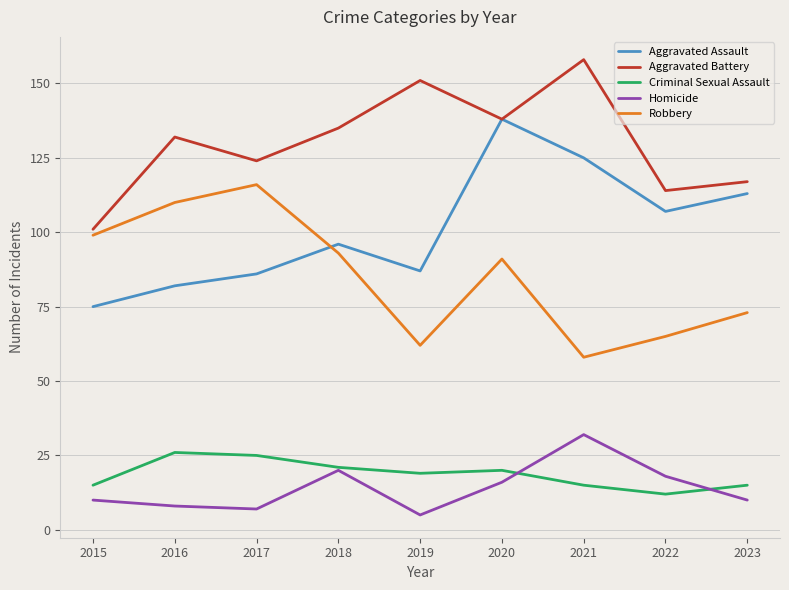

At which category is the sum across all series the highest?

2020